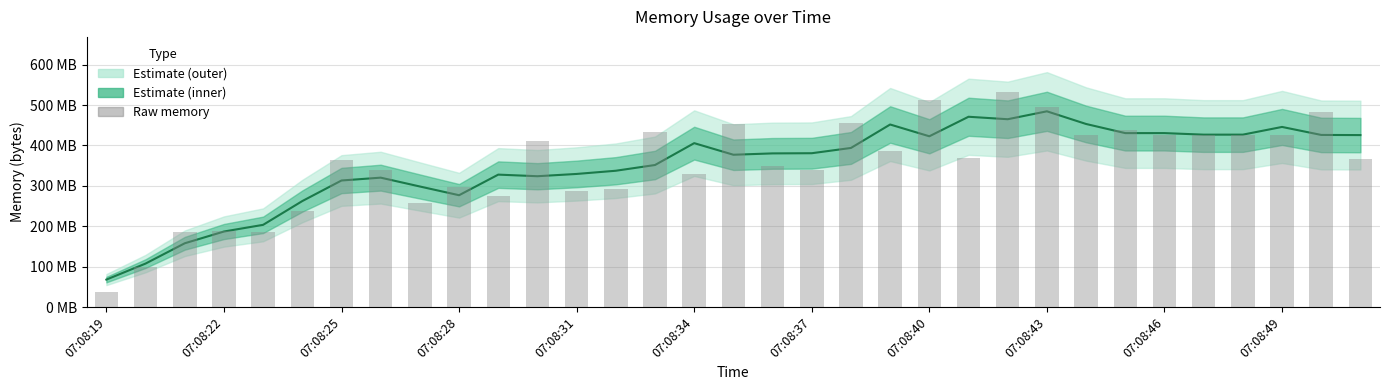

Is the value of memory at 31 greater than the value of memory (raw) at 32?

Yes